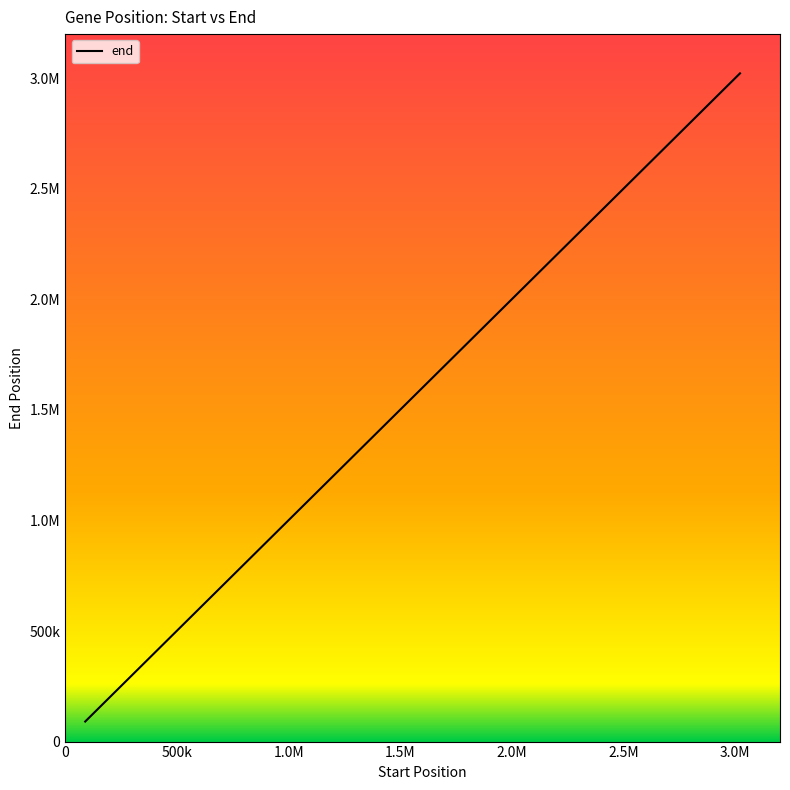

Does the chart have visible grid lines?

No